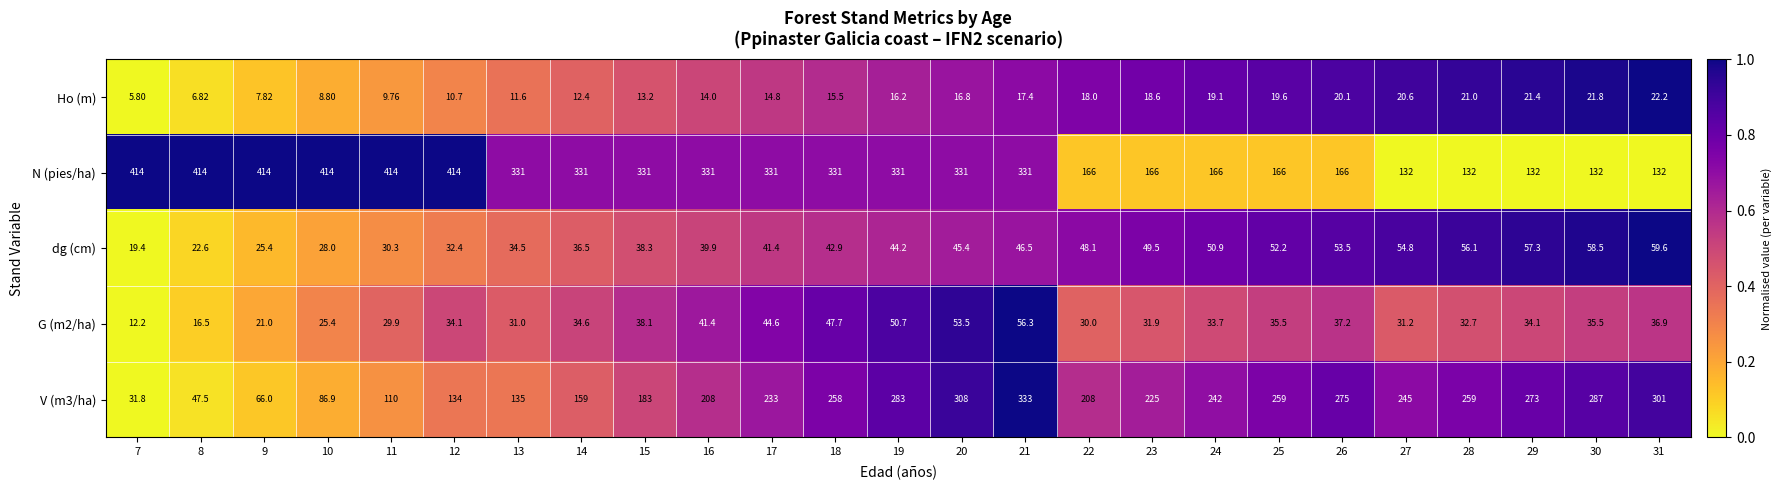

Which series changed the most between 12 and 14?

N (pies/ha)